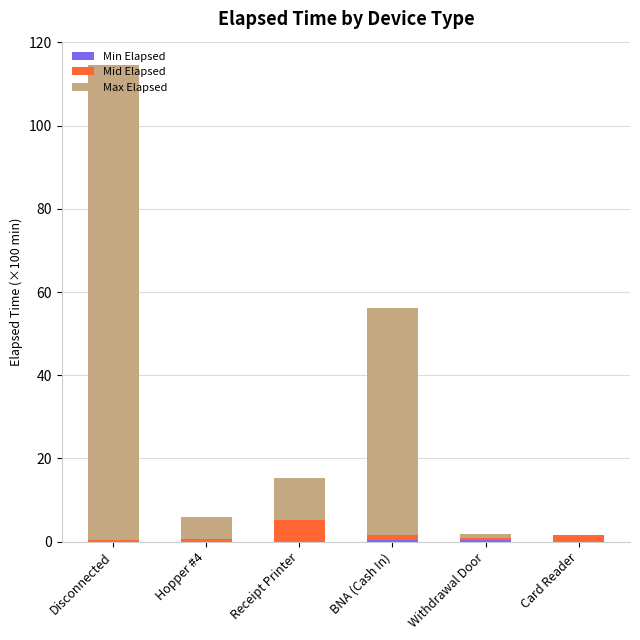

At which category is the sum across all series the highest?

Disconnected